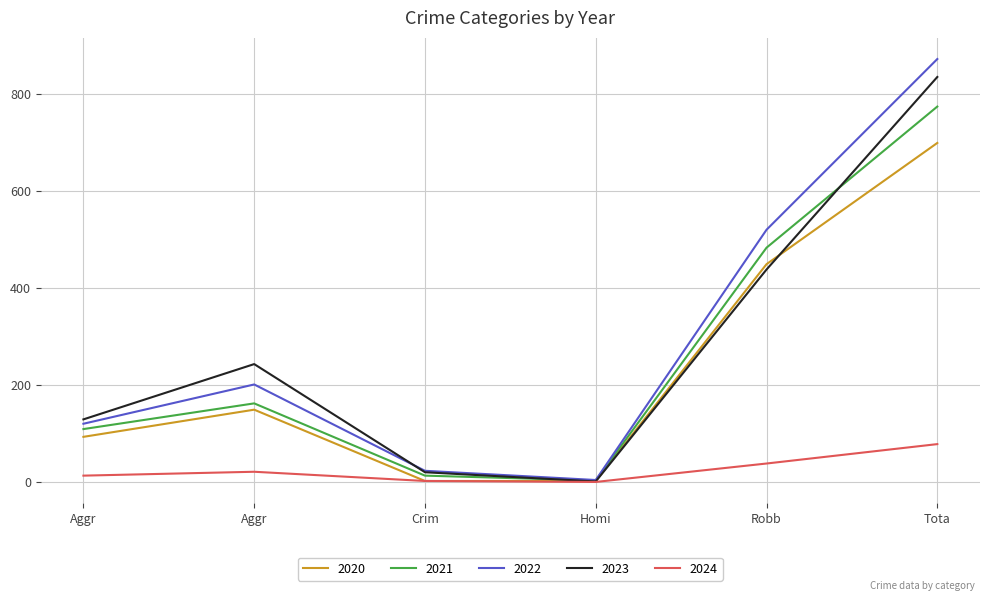

True or false: 2022 has more than 2 points higher than both neighbors.

False